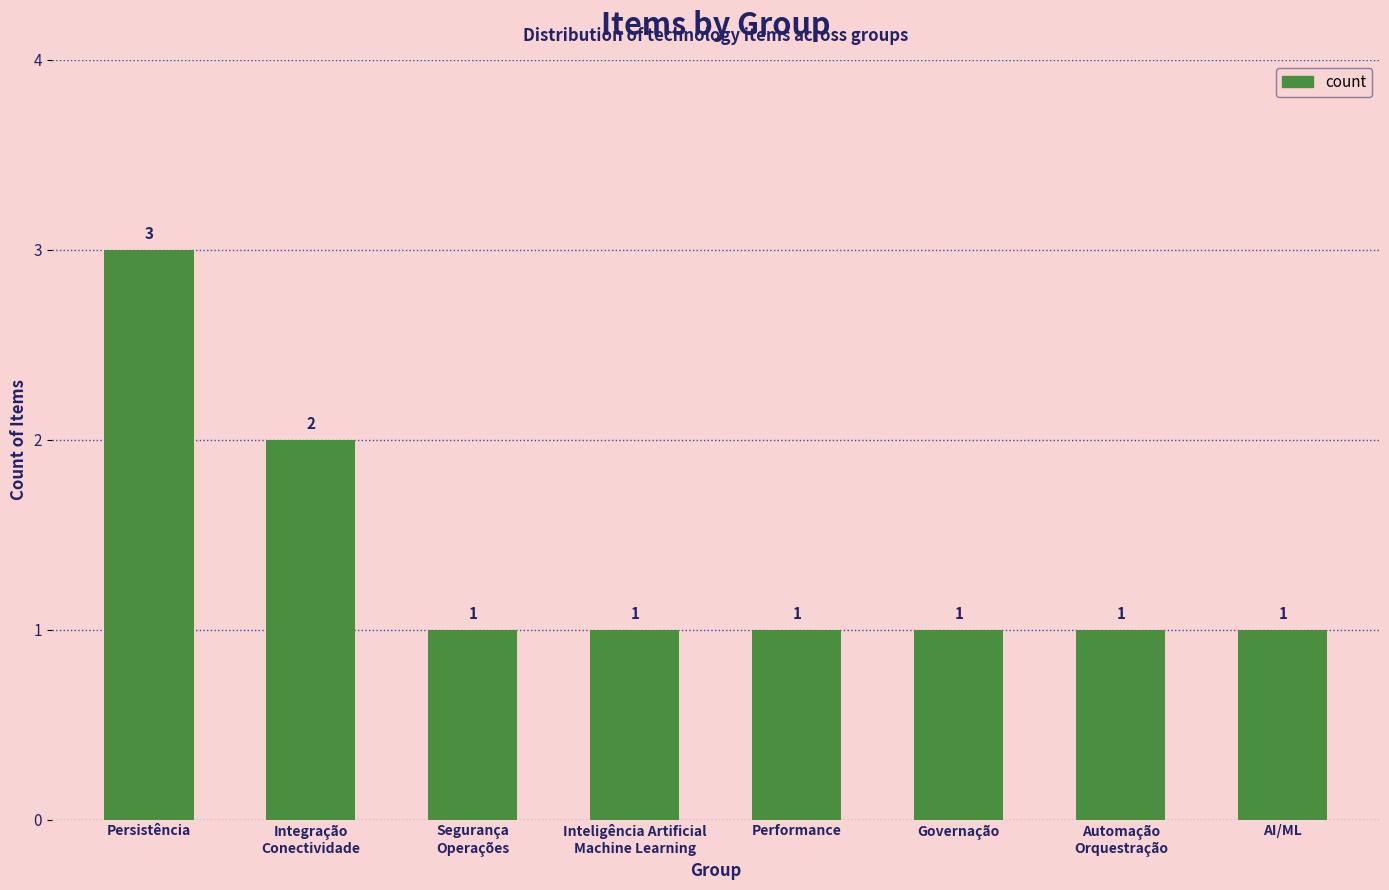

What is the label of the 5th bar from the left?

Performance